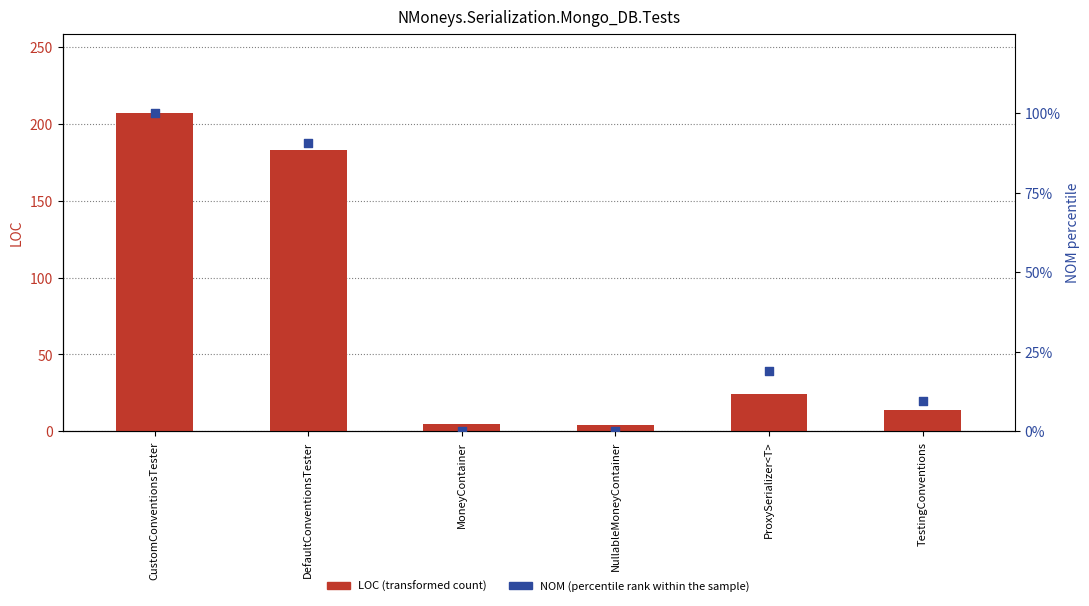

Which series has the largest total across all categories?

LOC (transformed count)